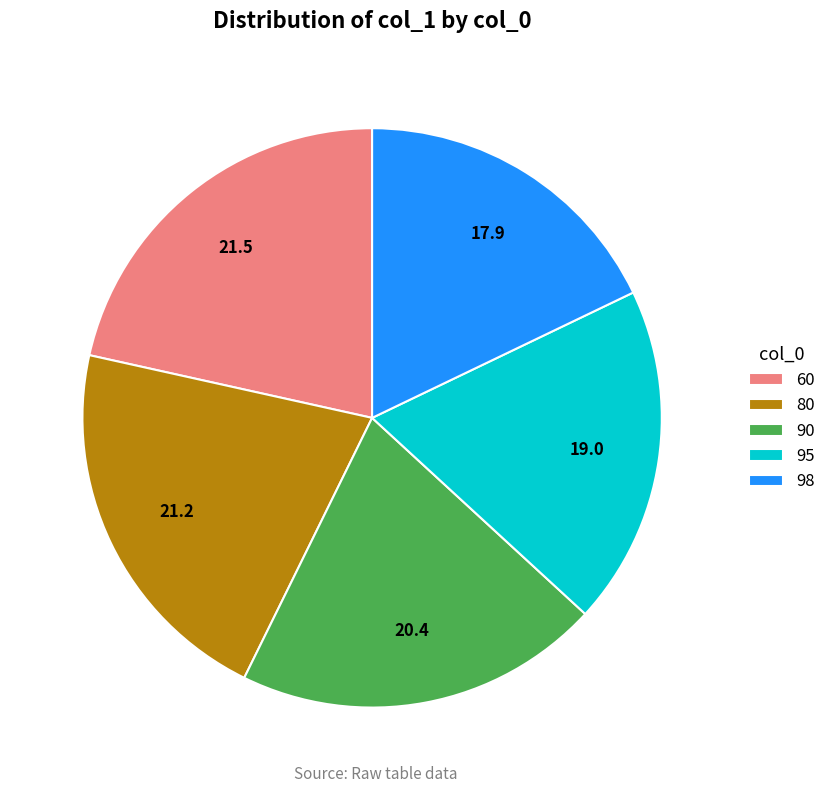

What is the ratio of the value at 80 to the value at 90?

1.0